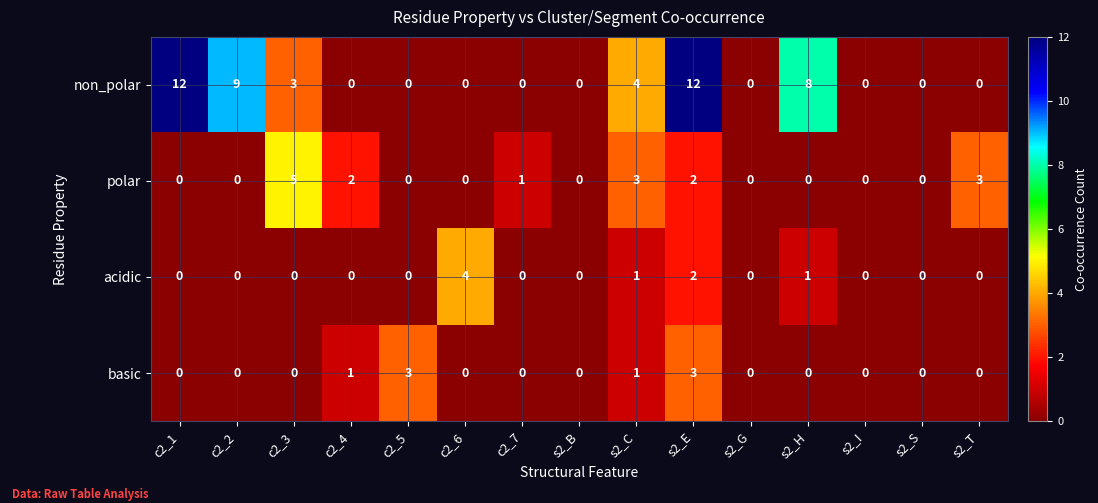

Which series has the widest spread of values?

non_polar